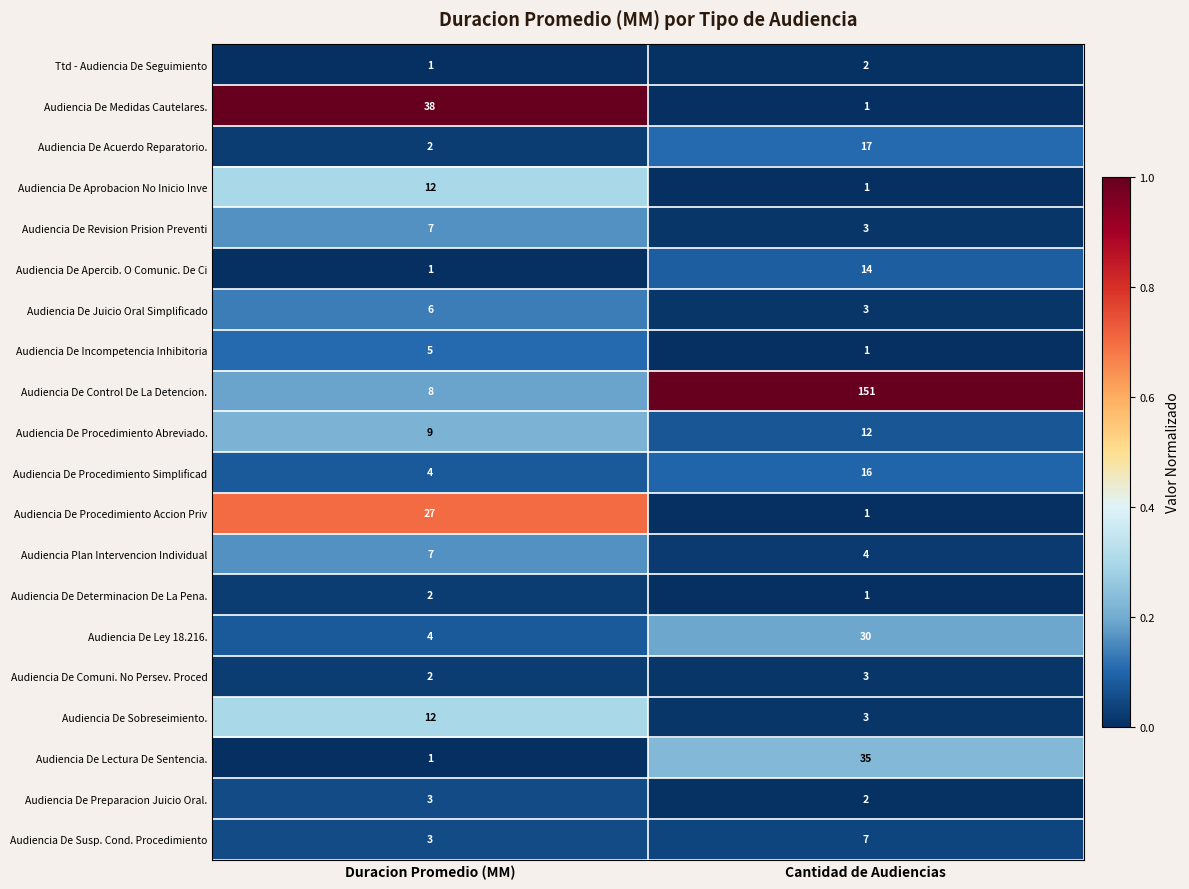

Which series changed the most between Duracion Promedio (MM) and Cantidad de Audiencias?

Audiencia De Control De La Detencion.